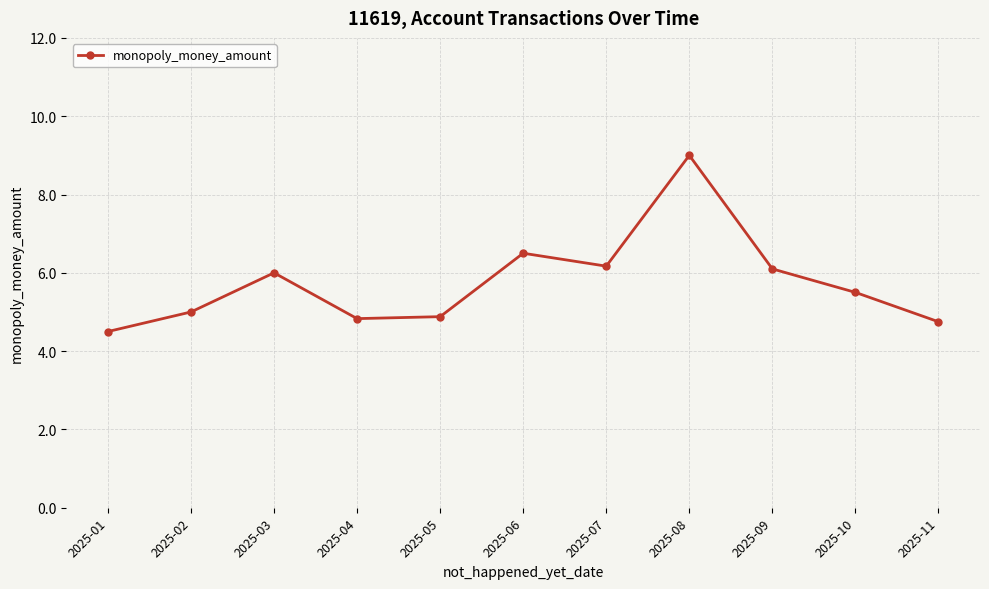

What is the difference between the maximum and minimum values?

4.5